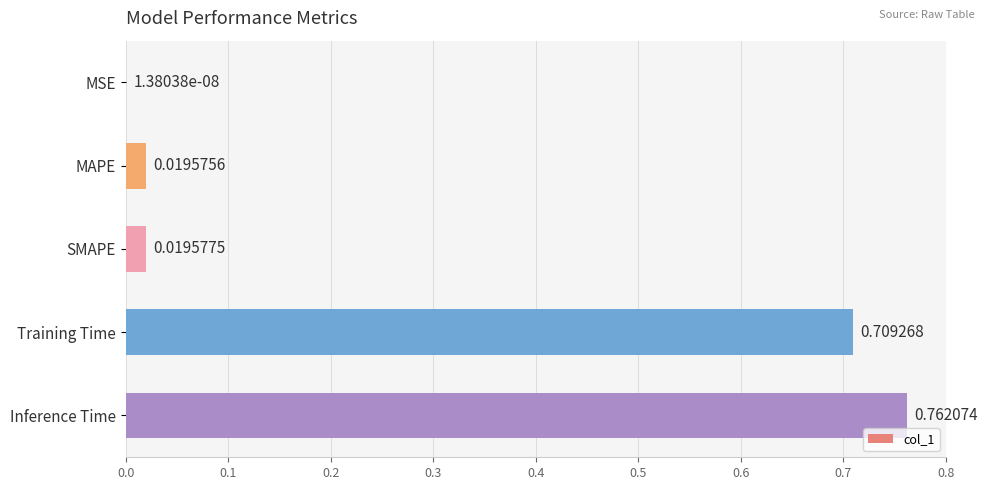

Does the chart contain stacked bars?

No